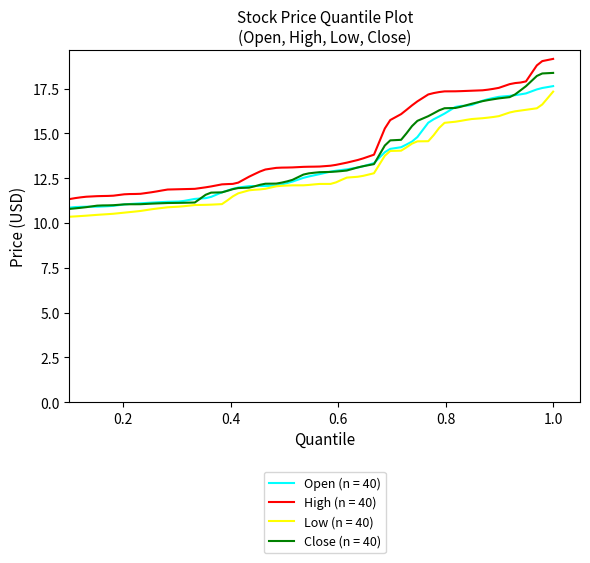

Which series has the largest range (max minus min)?

High (n = 40)